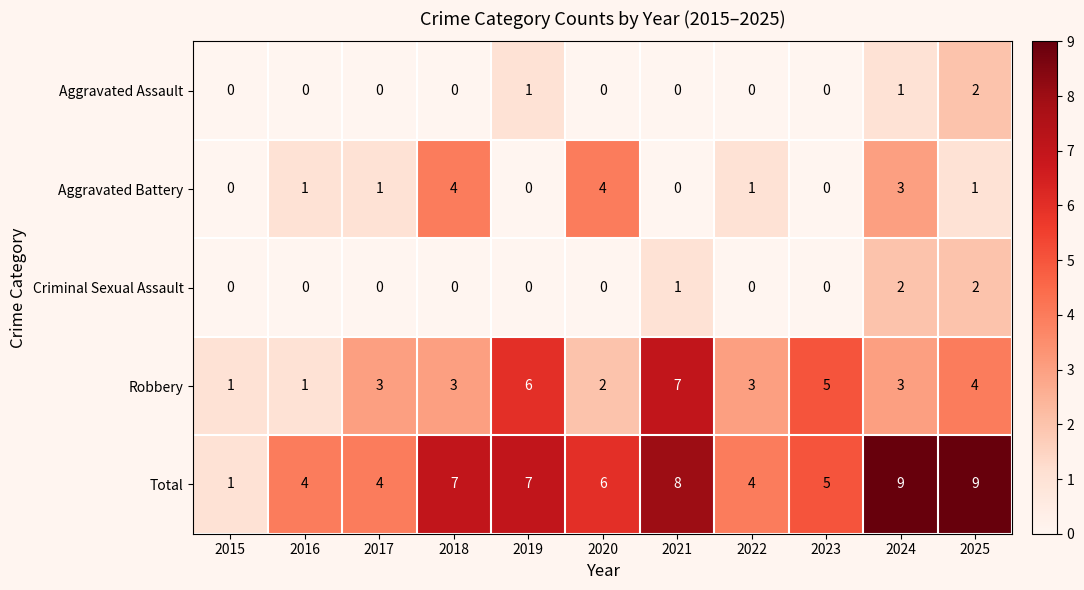

Which series has the largest total across all categories?

Total